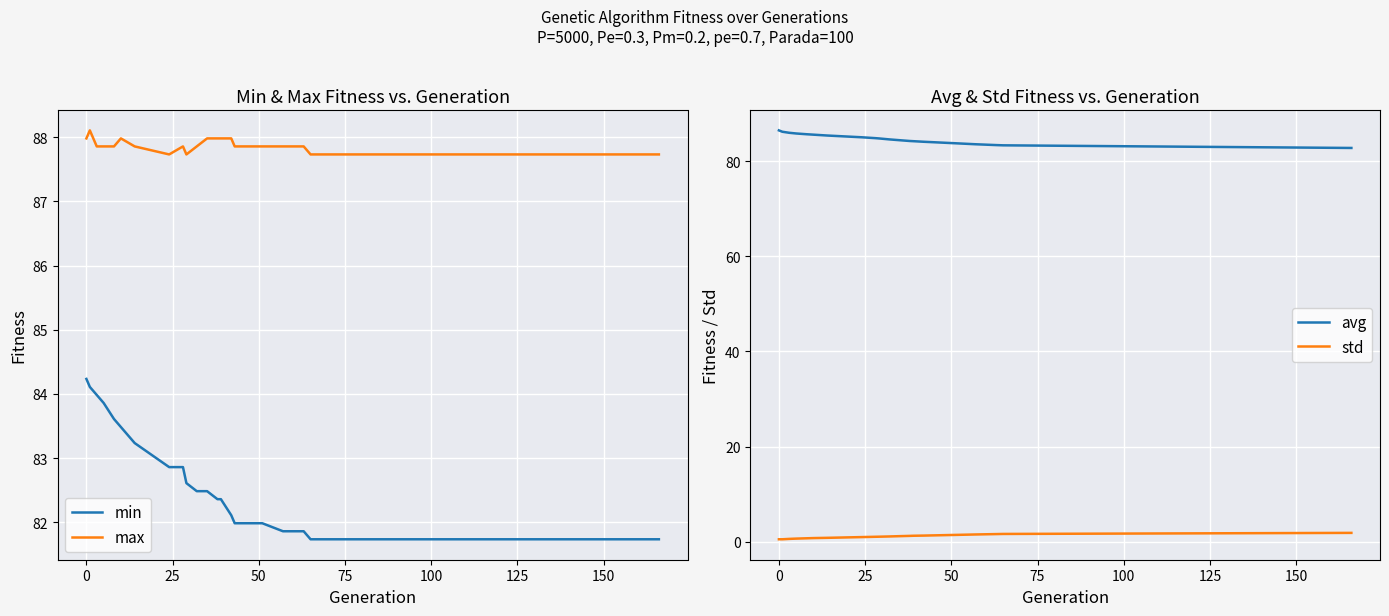

What is the maximum value for max?

88.1